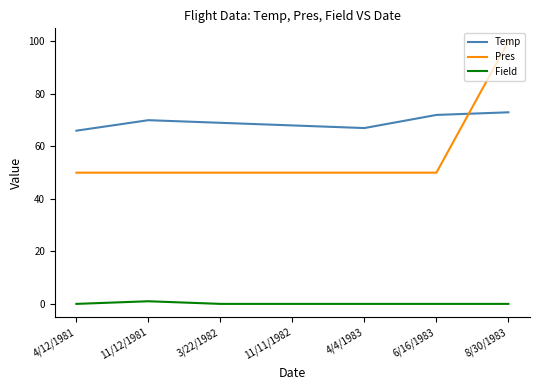

Which series has the largest range (max minus min)?

Pres